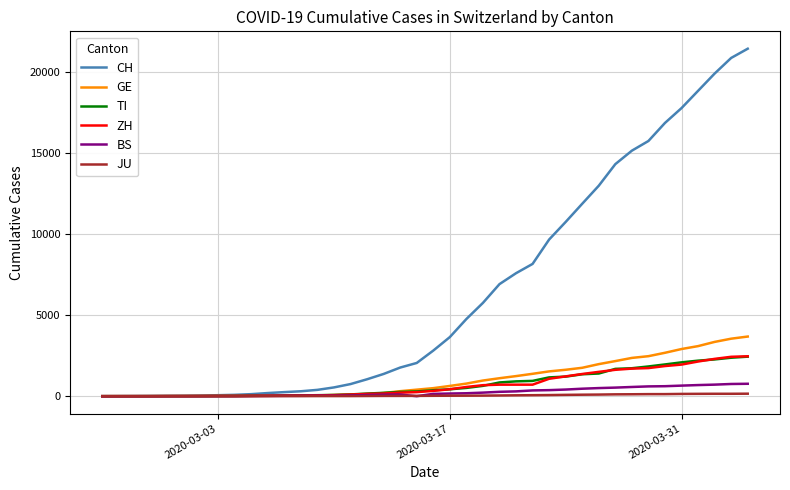

What is the sum of all TI values?

29715